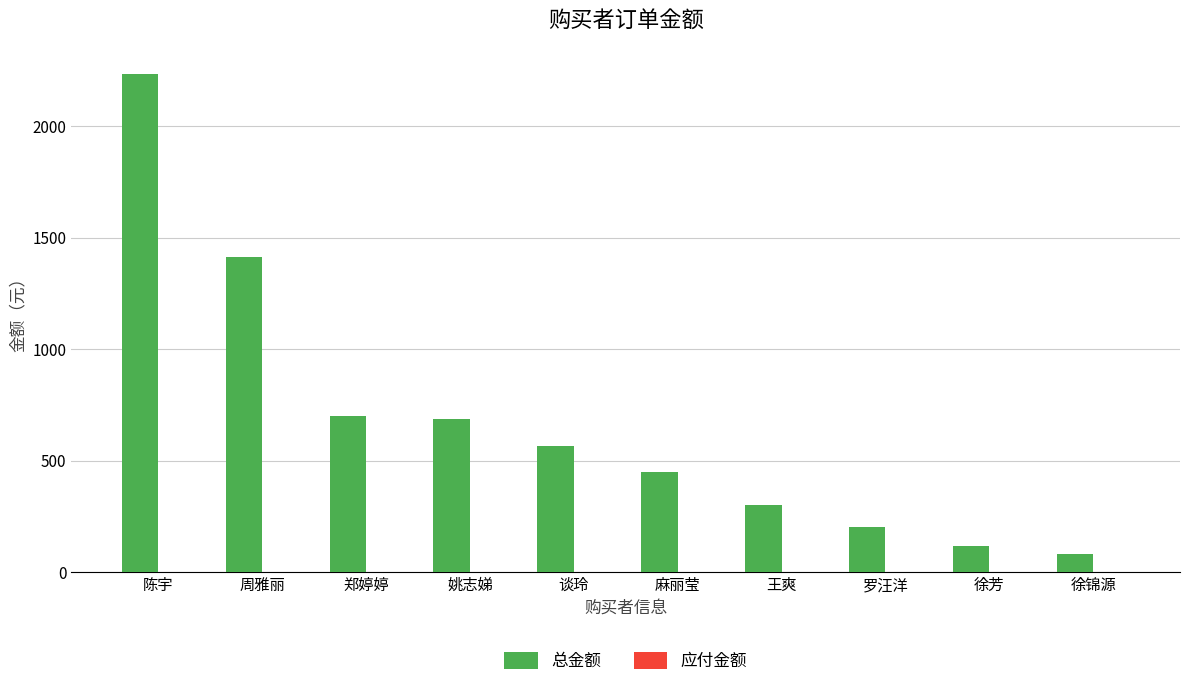

What is the value of the 3rd bar from the left?

701.0